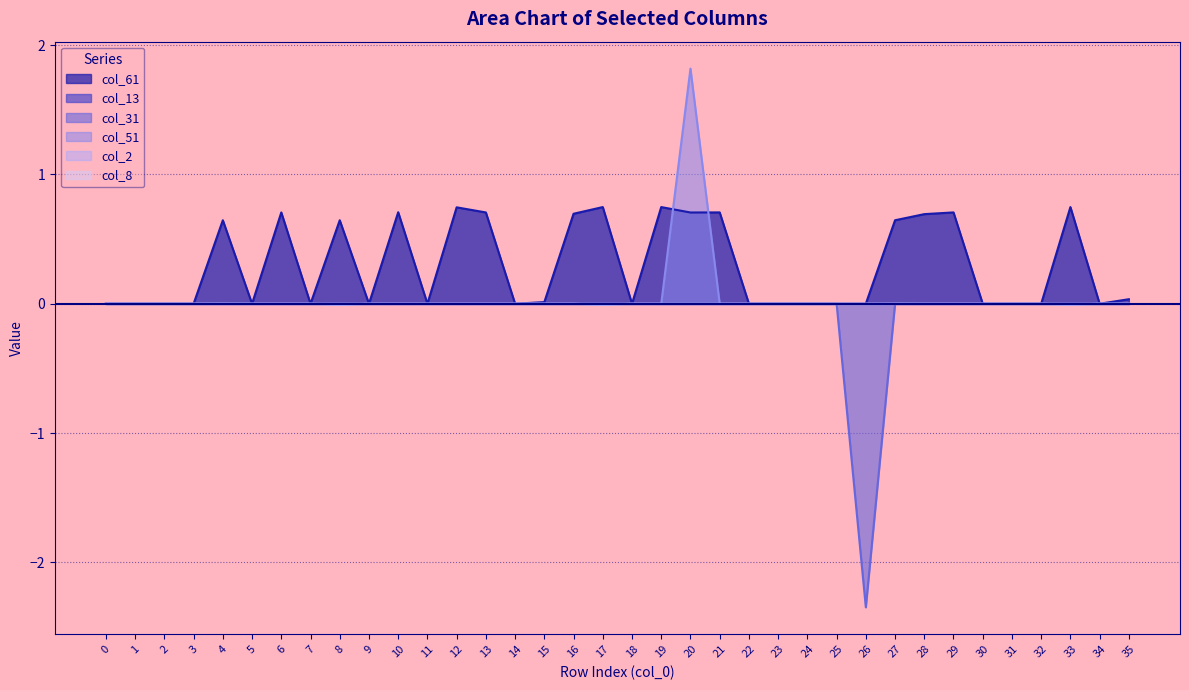

What is the maximum value shown in the chart?

1.8